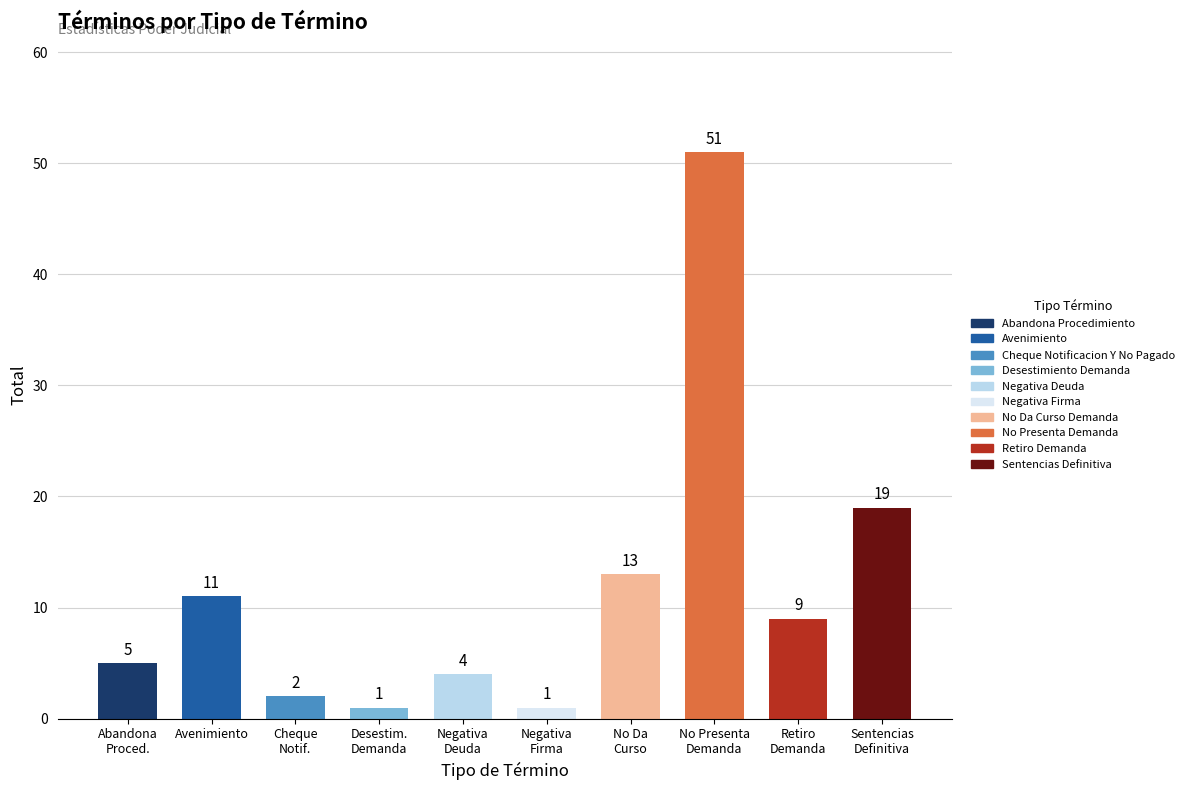

Reading left to right, what are all the values shown in this chart?

5	11	2	1	4	1	13	51	9	19